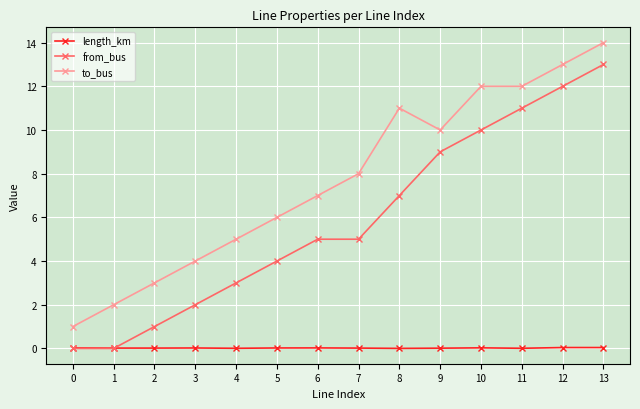

The value of from_bus at 1 is 0.0. True or false?

True